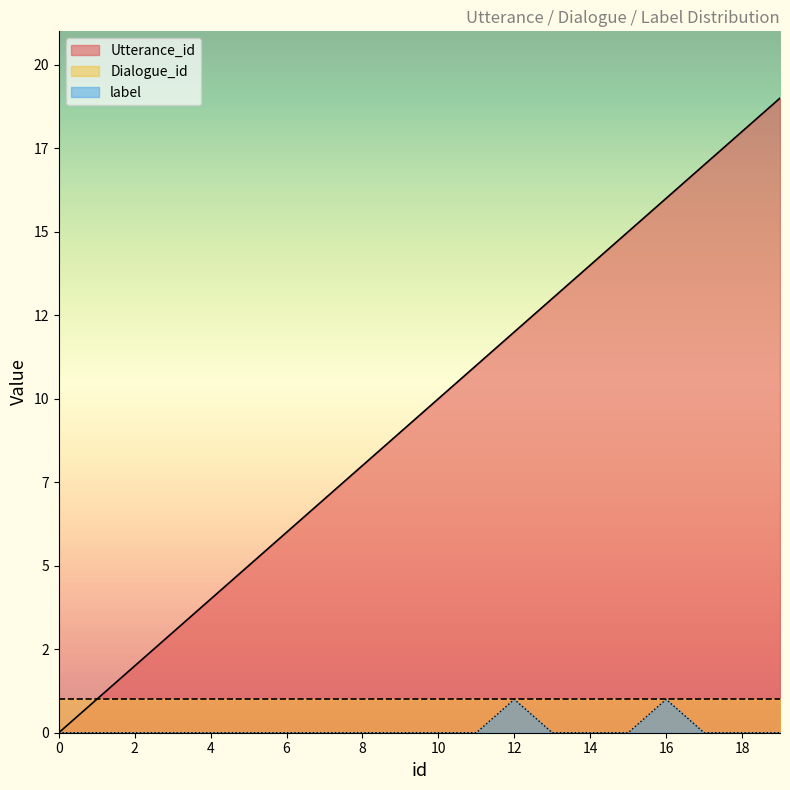

Which series changed the most between 12 and 15?

Utterance_id